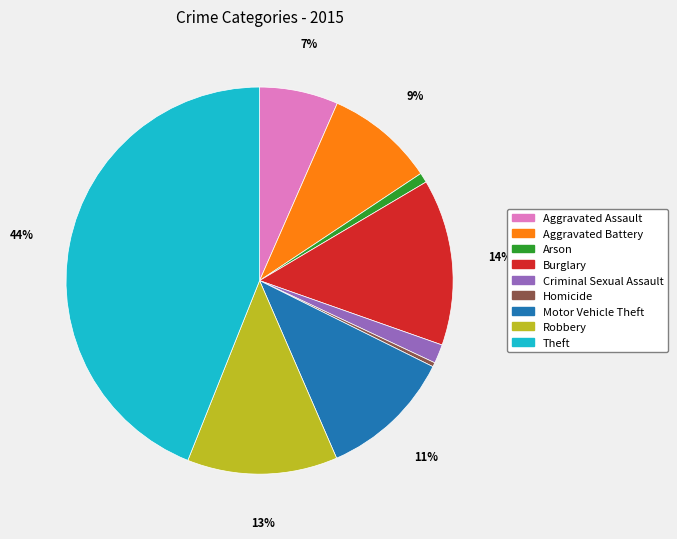

To the nearest percent, what portion does Aggravated Battery represent?

9%